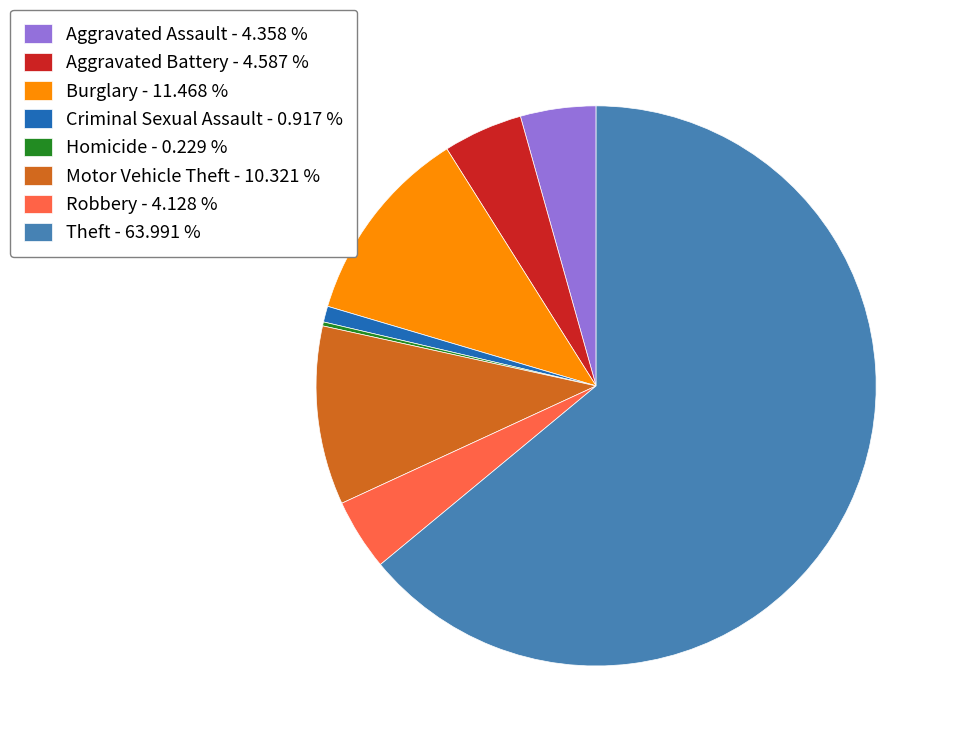

Combined, do Robbery - 4.128 % and Aggravated Battery - 4.587 % account for over 50%?

No